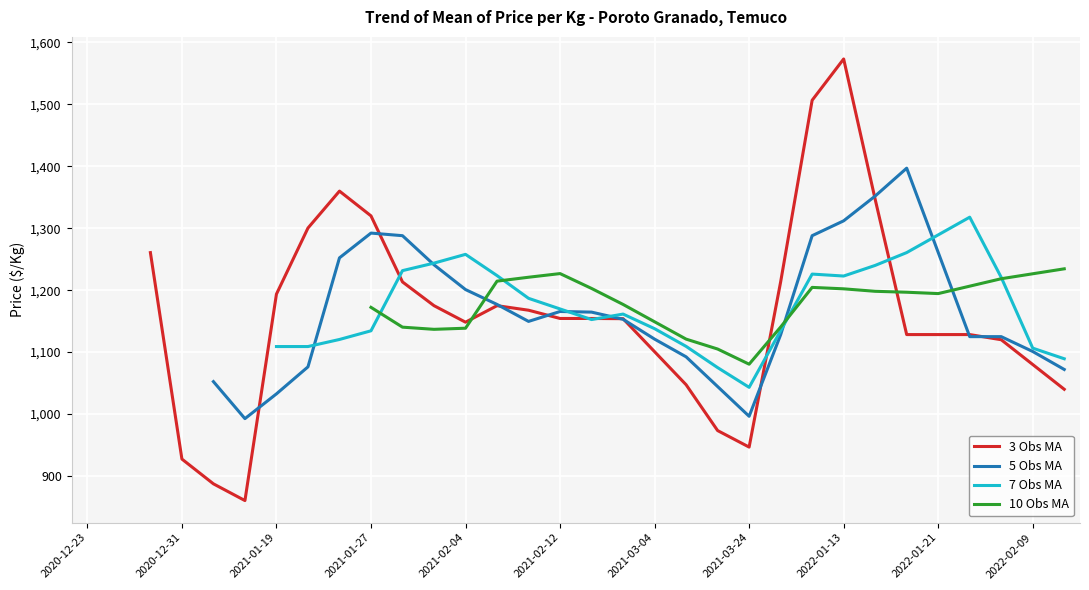

Which category has the highest value in the 3 Obs MA series?

2022-01-13